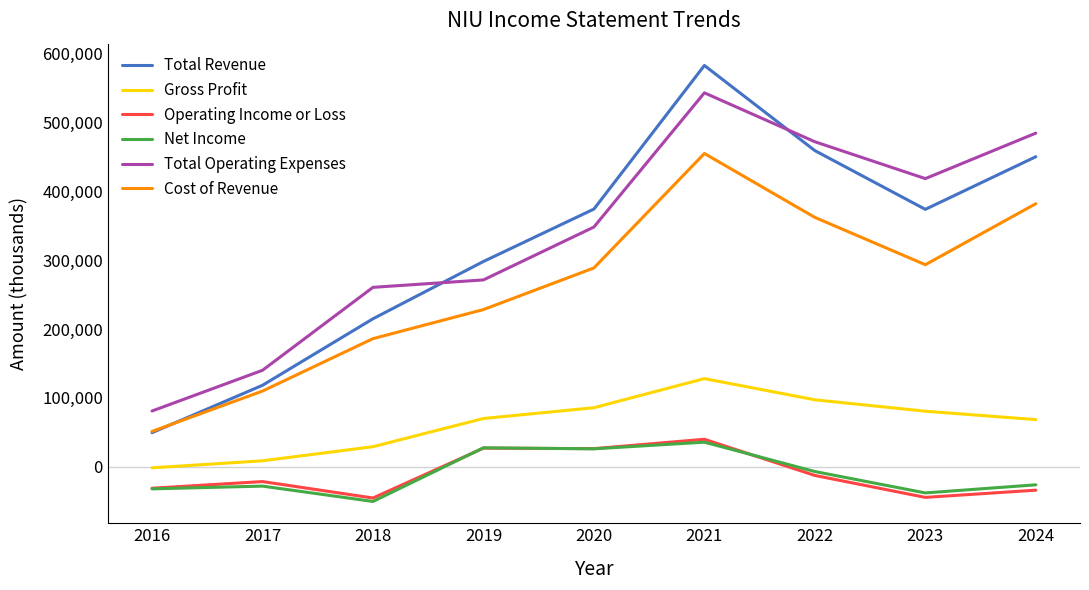

How many lines are shown in the chart?

6